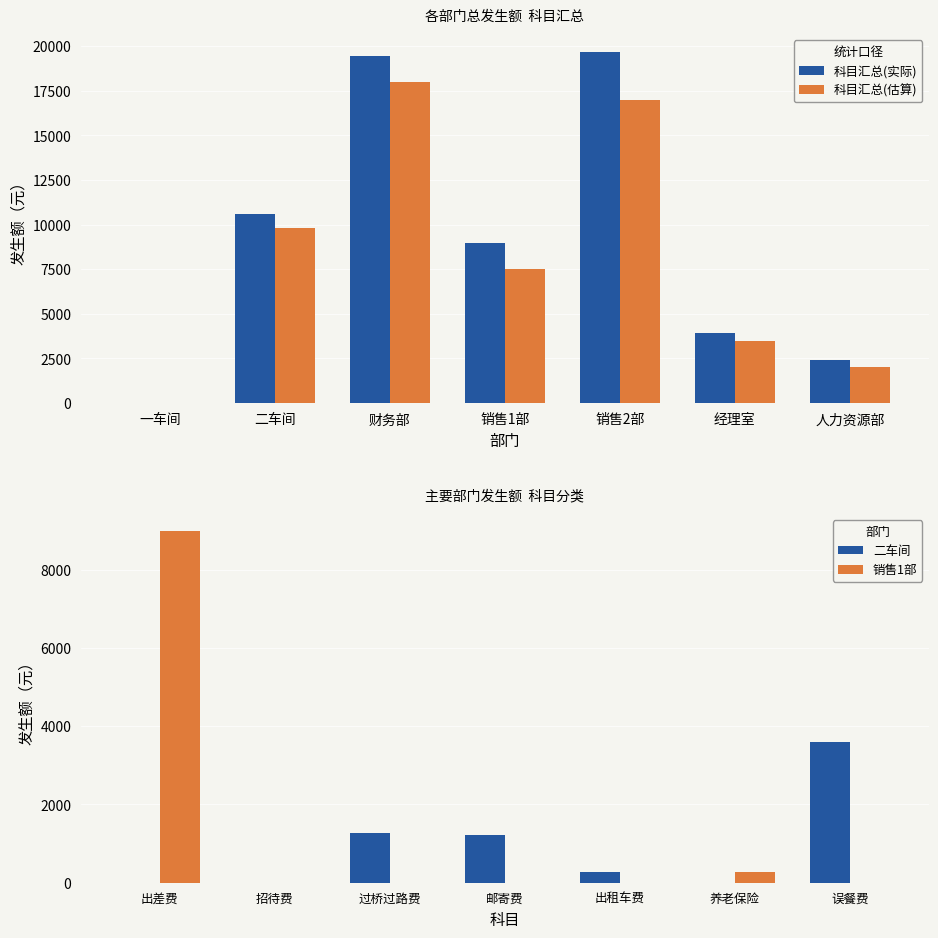

How many groups of bars are there?

7